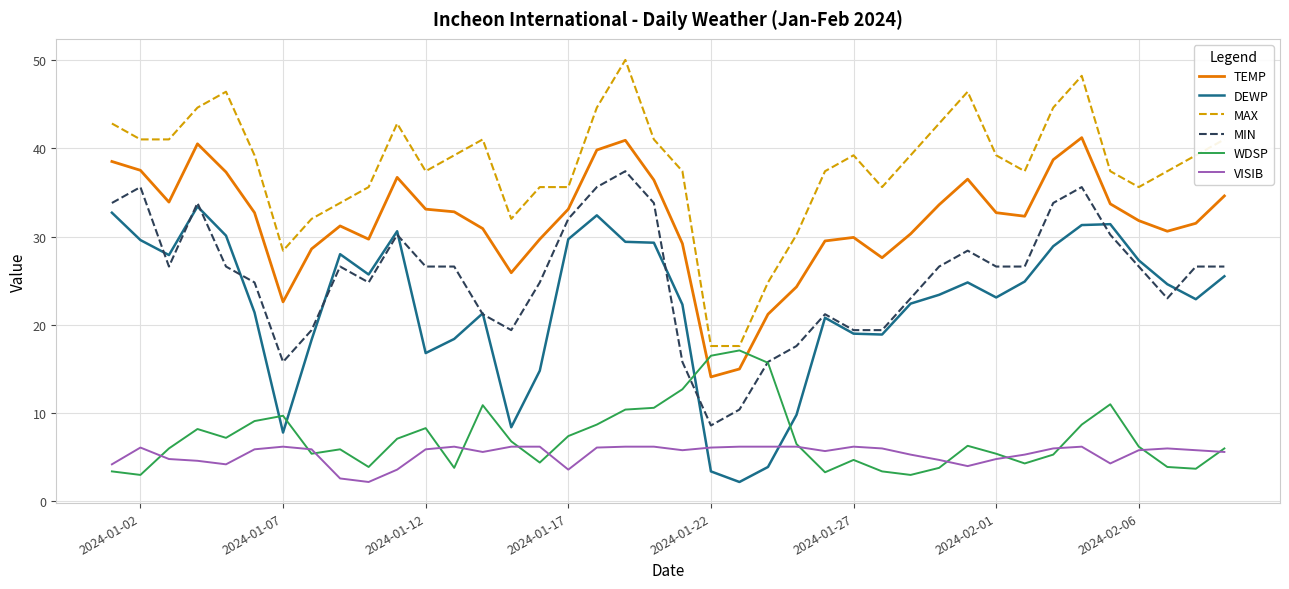

Which series has the largest total across all categories?

MAX